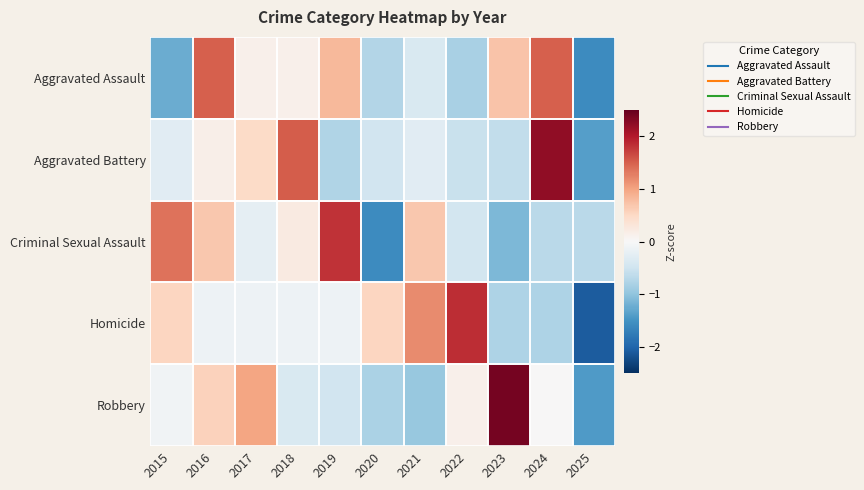

Count the number of data series in this chart.

5